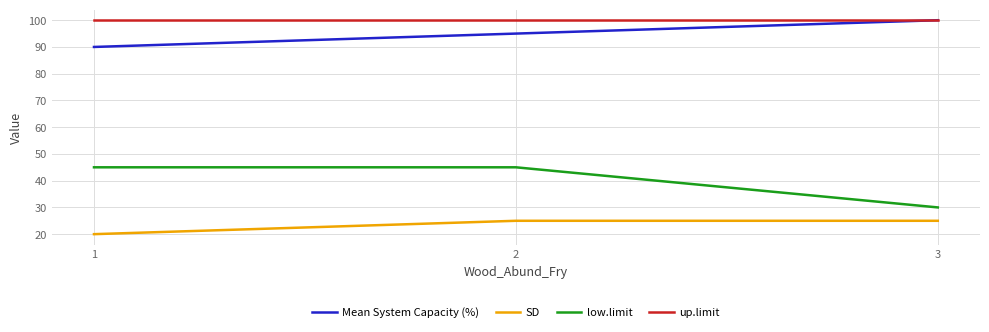

The SD series shows 20 at 1. True or false?

True